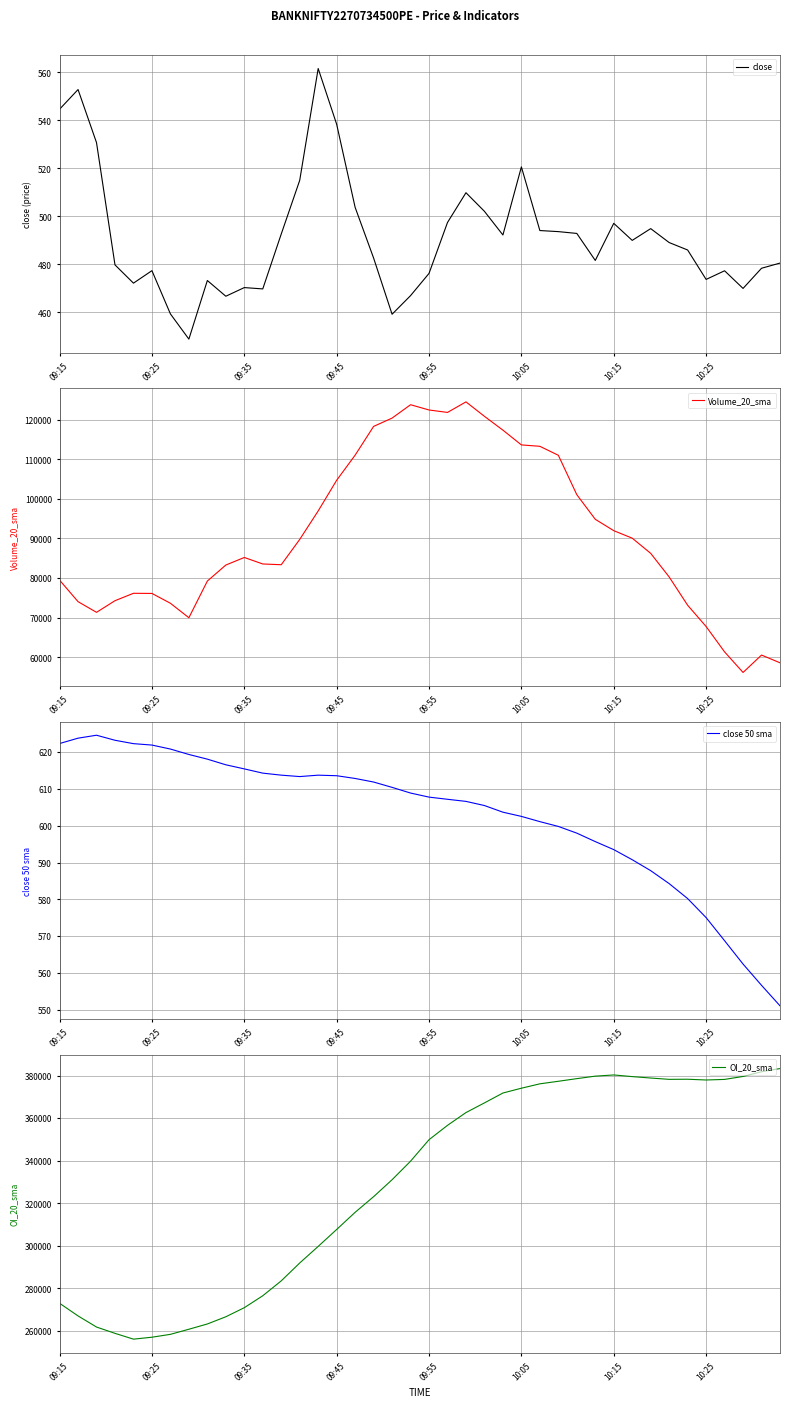

Which series has the widest spread of values?

OI_20_sma